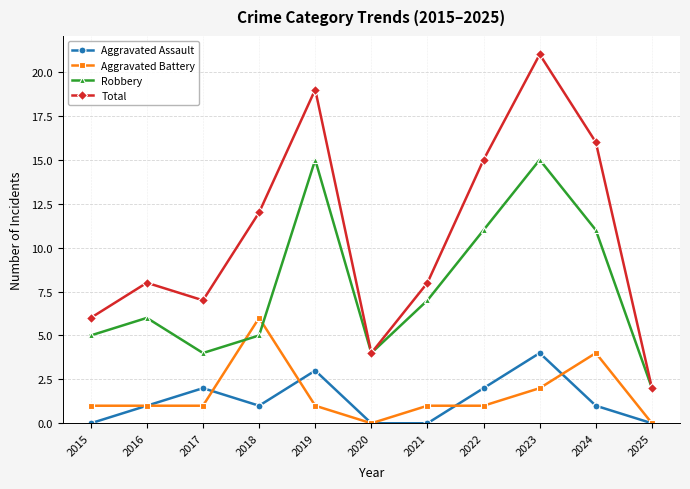

The value of Robbery at 2016 is 6. True or false?

True